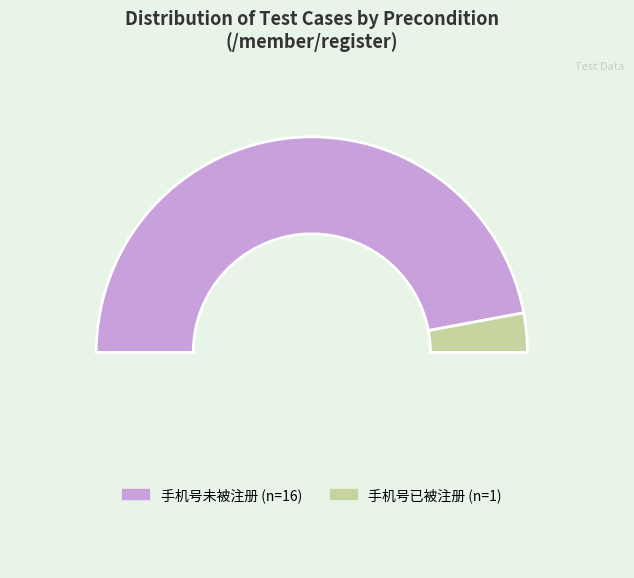

How many slices are in this pie chart?

3